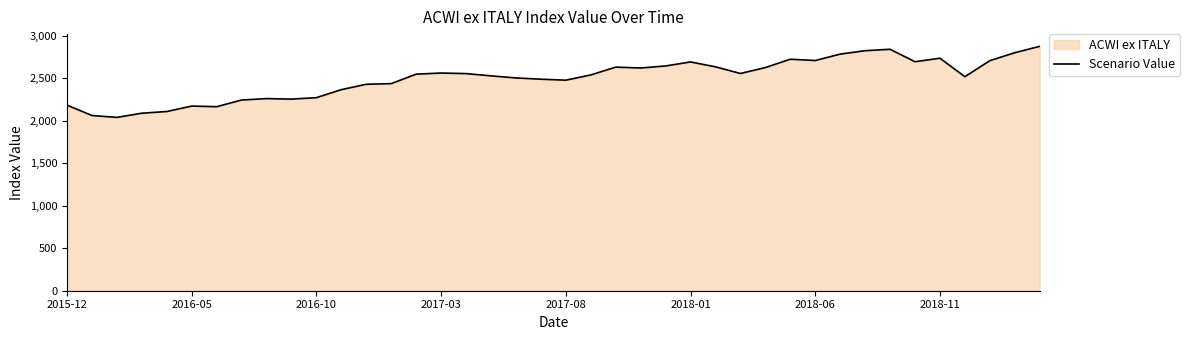

Read the value at 23.

2618.2